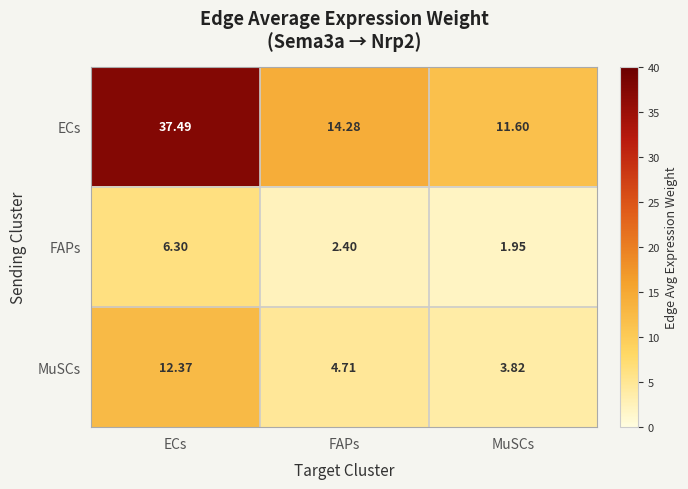

At which label does ECs reach its peak?

ECs